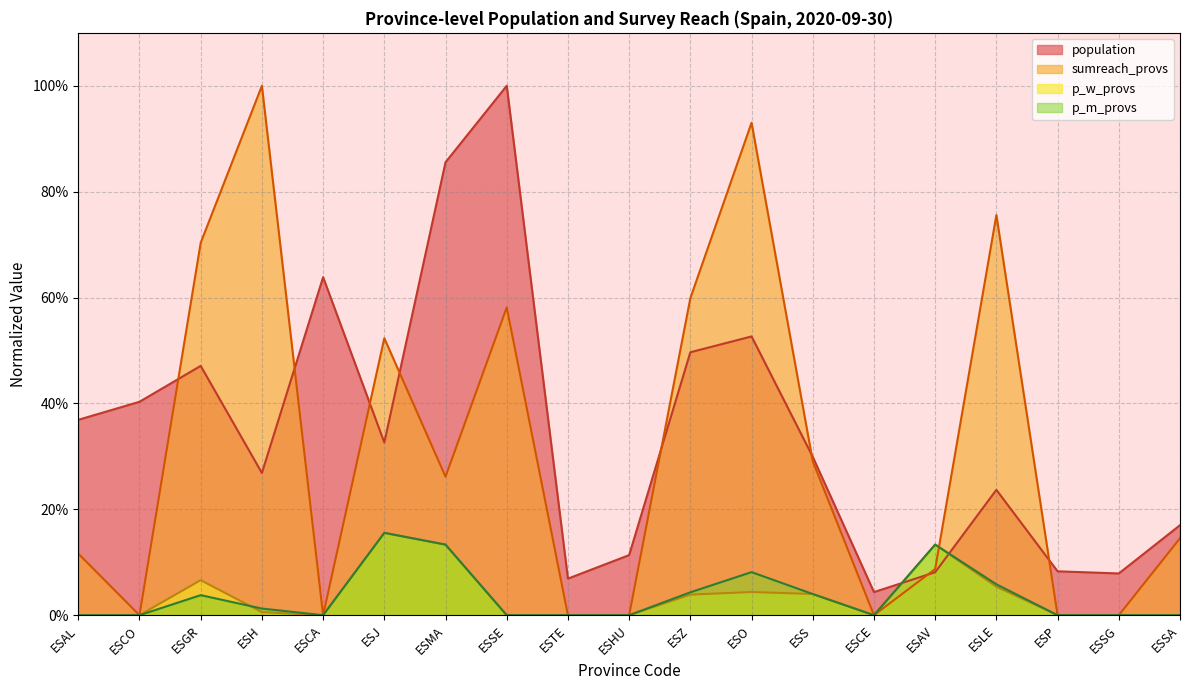

What is the difference between the maximum and second lowest values in the p_m_provs series?

0.2